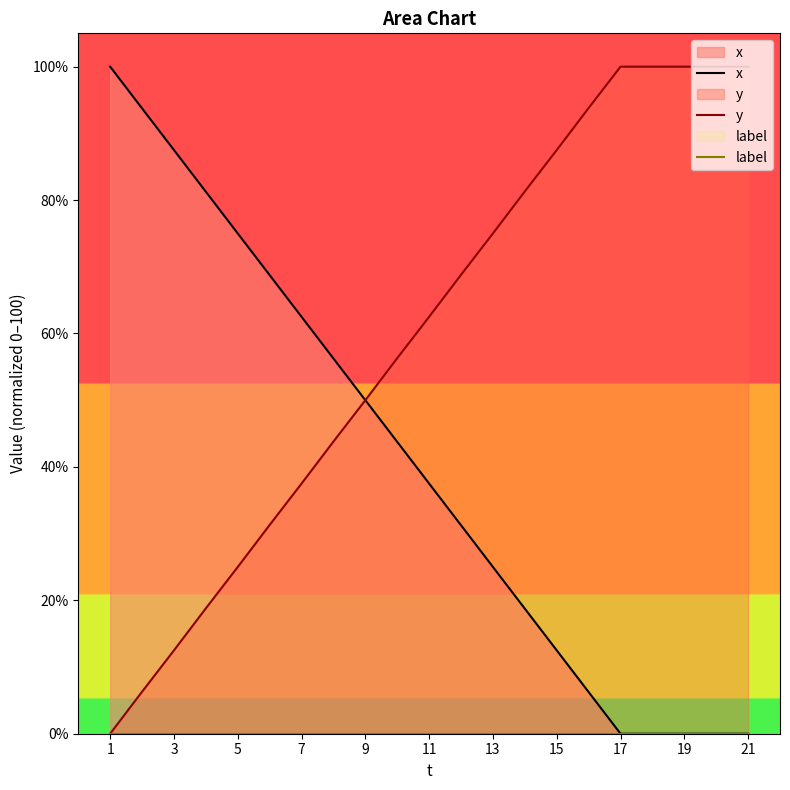

True or false: y and x cross at least once.

False